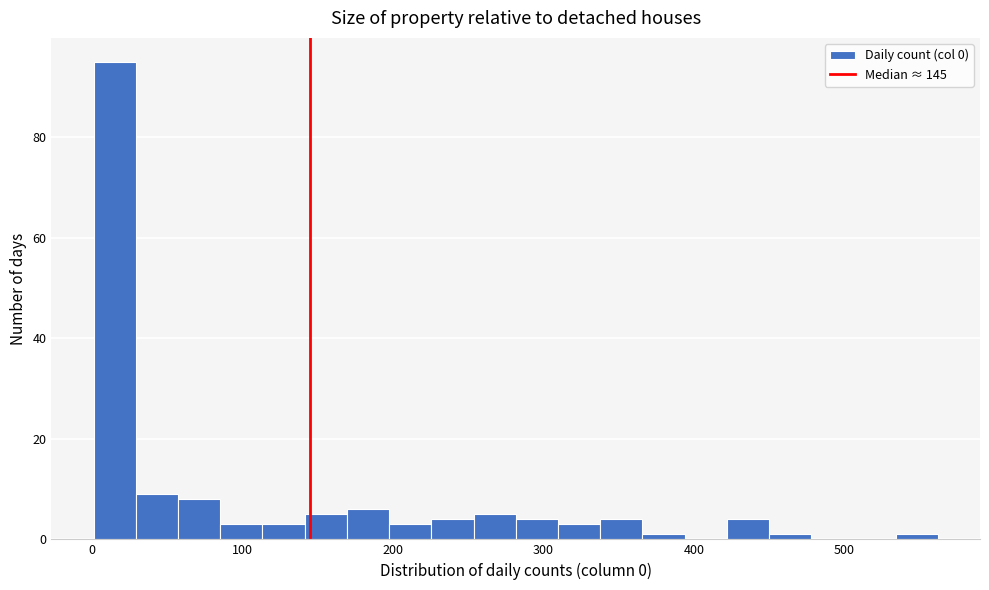

Read against the x-axis, roughly where is the centre of the tallest bar?

20